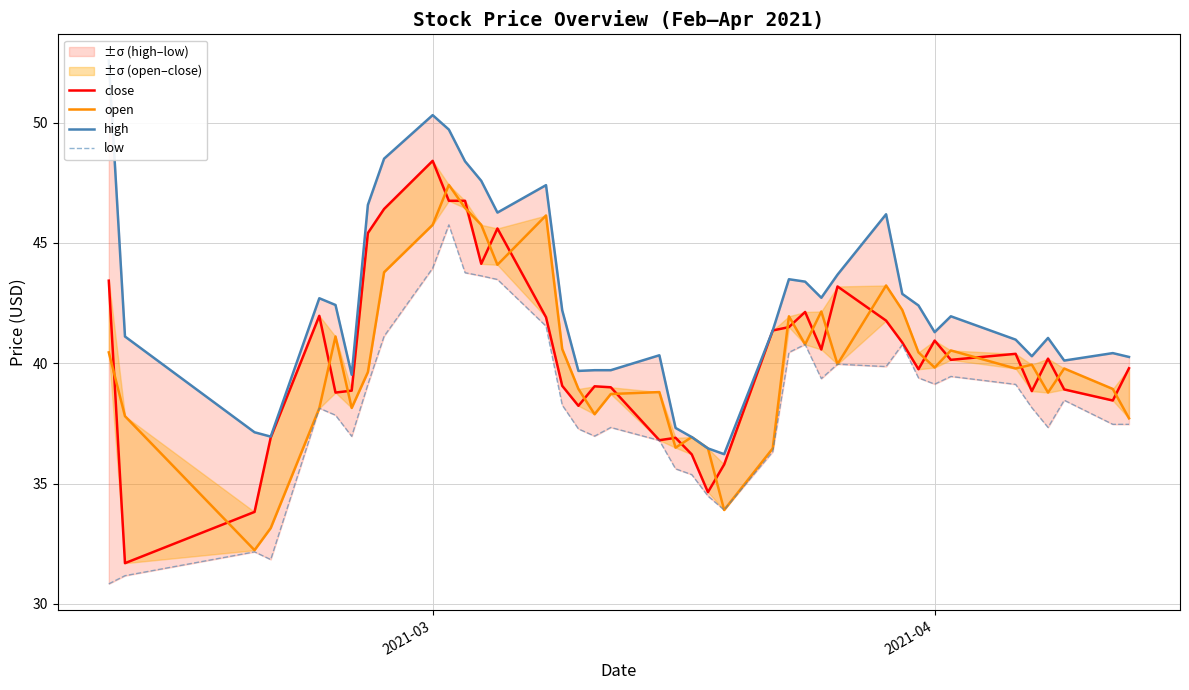

Is this an area chart (filled region under the line)?

No